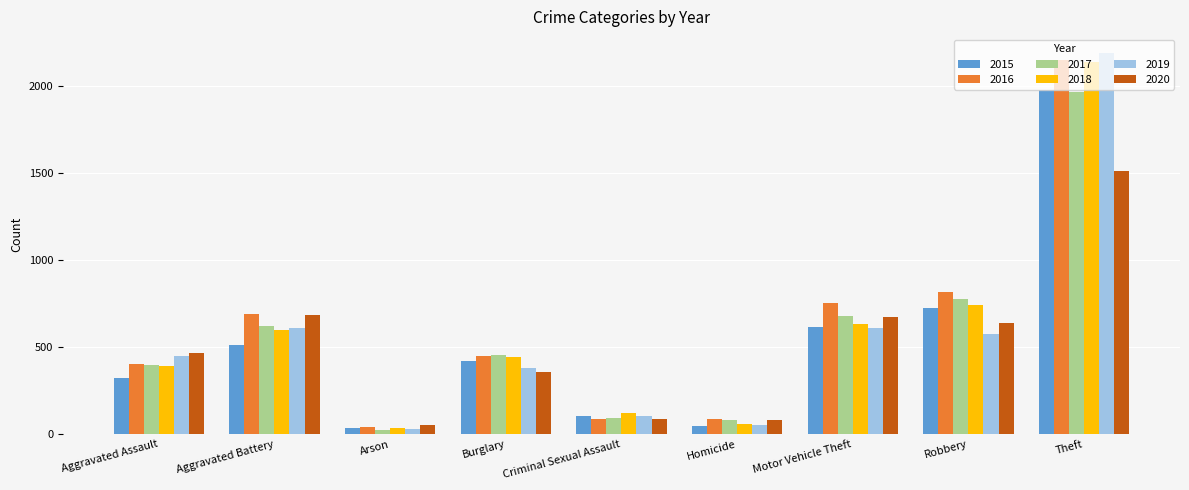

At how many categories does at least one series exceed 516?

4